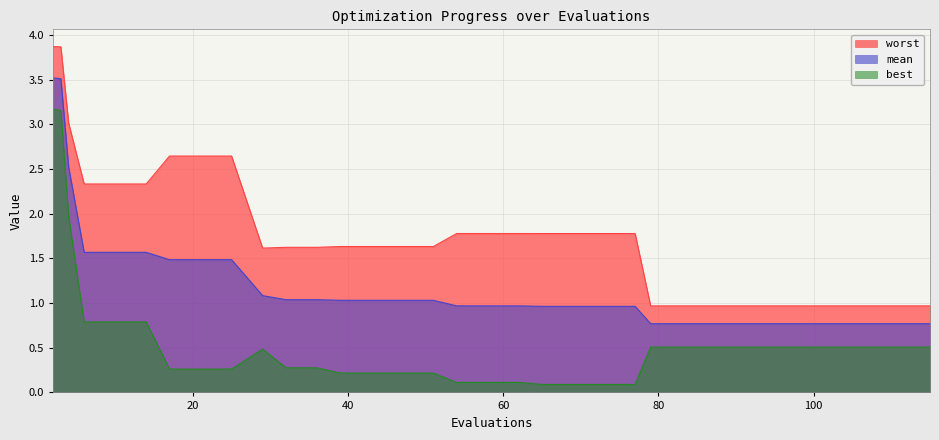

Reading right to left, transcribe all the data shown in this chart.

mean: 0.8	0.8	0.8	0.8	0.8	0.8	0.8	0.8	0.8	0.8	0.8	0.8	0.8	0.8	0.8	0.8	0.8	1.0	1.0	1.0	1.0	1.0	1.0	1.0	1.0	1.0	1.0	1.0	1.0	1.0	1.1	1.5	1.5	1.5	1.6	1.6	1.6	2.5	3.5	3.5
best: 0.5	0.5	0.5	0.5	0.5	0.5	0.5	0.5	0.5	0.5	0.5	0.5	0.5	0.5	0.5	0.5	0.5	0.1	0.1	0.1	0.1	0.1	0.1	0.1	0.2	0.2	0.2	0.2	0.3	0.3	0.5	0.3	0.3	0.3	0.8	0.8	0.8	2.0	3.2	3.2
worst: 1.0	1.0	1.0	1.0	1.0	1.0	1.0	1.0	1.0	1.0	1.0	1.0	1.0	1.0	1.0	1.0	1.0	1.8	1.8	1.8	1.8	1.8	1.8	1.8	1.6	1.6	1.6	1.6	1.6	1.6	1.6	2.6	2.6	2.6	2.3	2.3	2.3	3.0	3.9	3.9